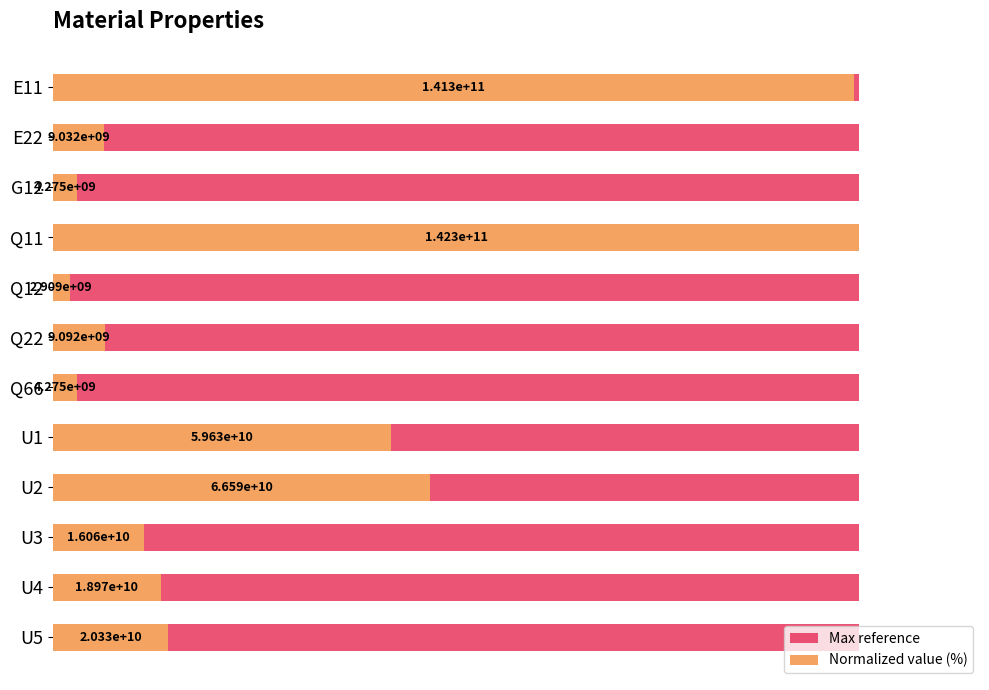

What are all the series names shown in the legend?

Max reference, Normalized value (%)